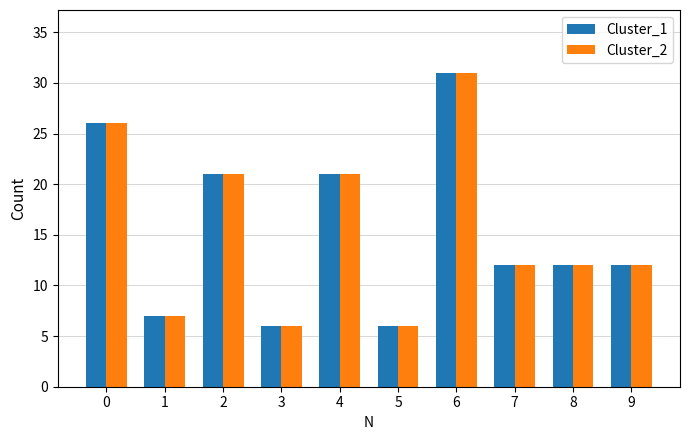

Reading right to left, list all the values displayed in this chart.

Cluster_1: 12	12	12	31	6	21	6	21	7	26
Cluster_2: 12	12	12	31	6	21	6	21	7	26